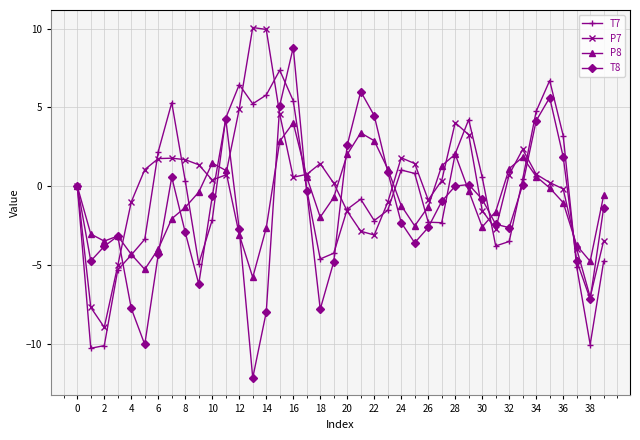

What is the value of the P7 point at the 39th from the left?

-7.0